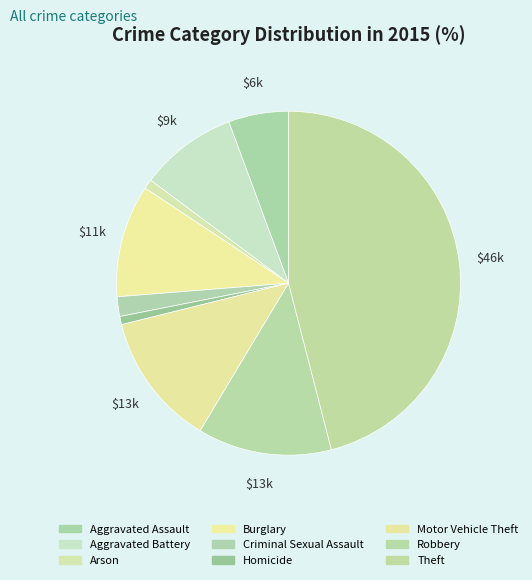

Is it true that Theft is 46% of the pie?

True